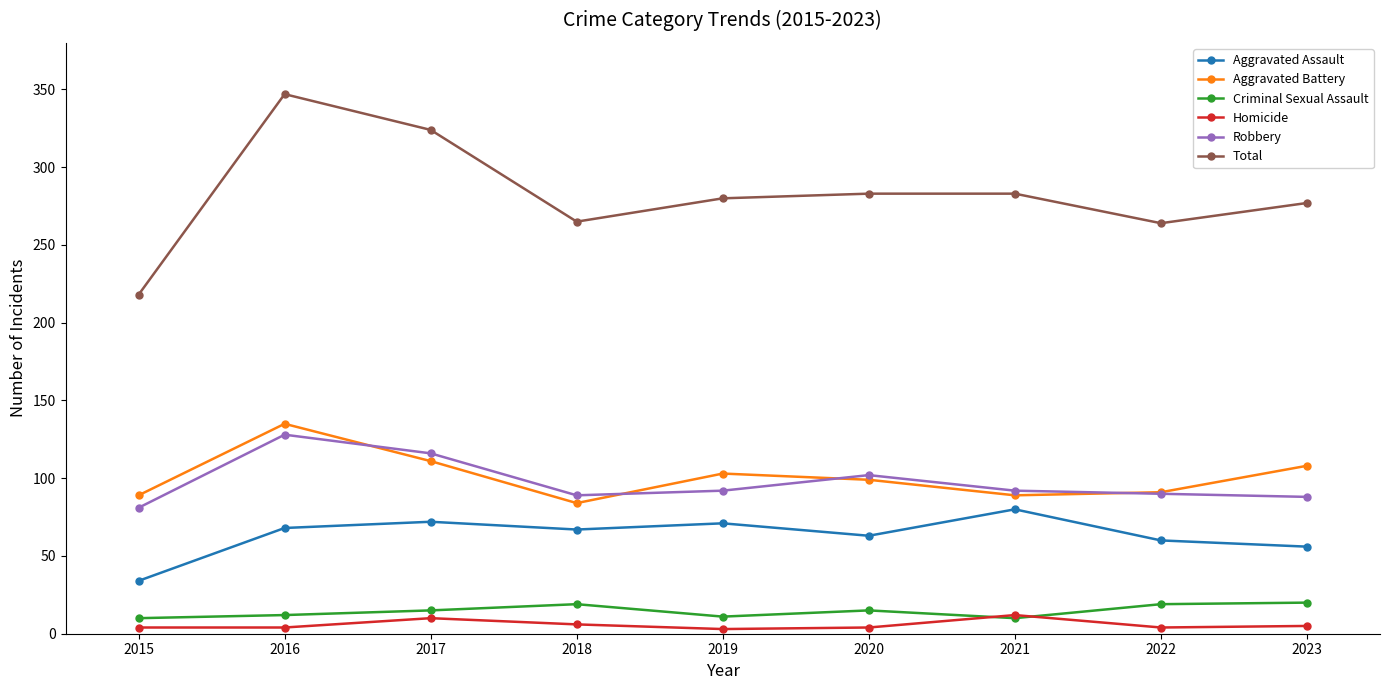

True or false: Aggravated Assault has a value of 72 at 2017.

True